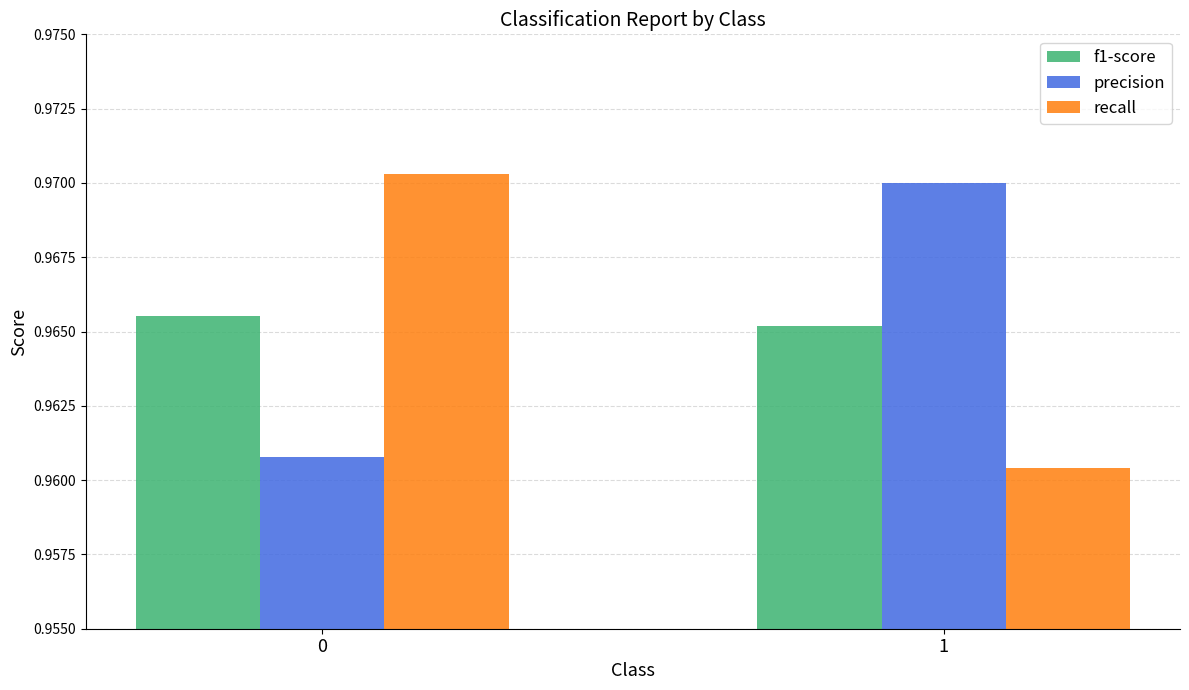

Which series changed the most between 0 and 1?

recall